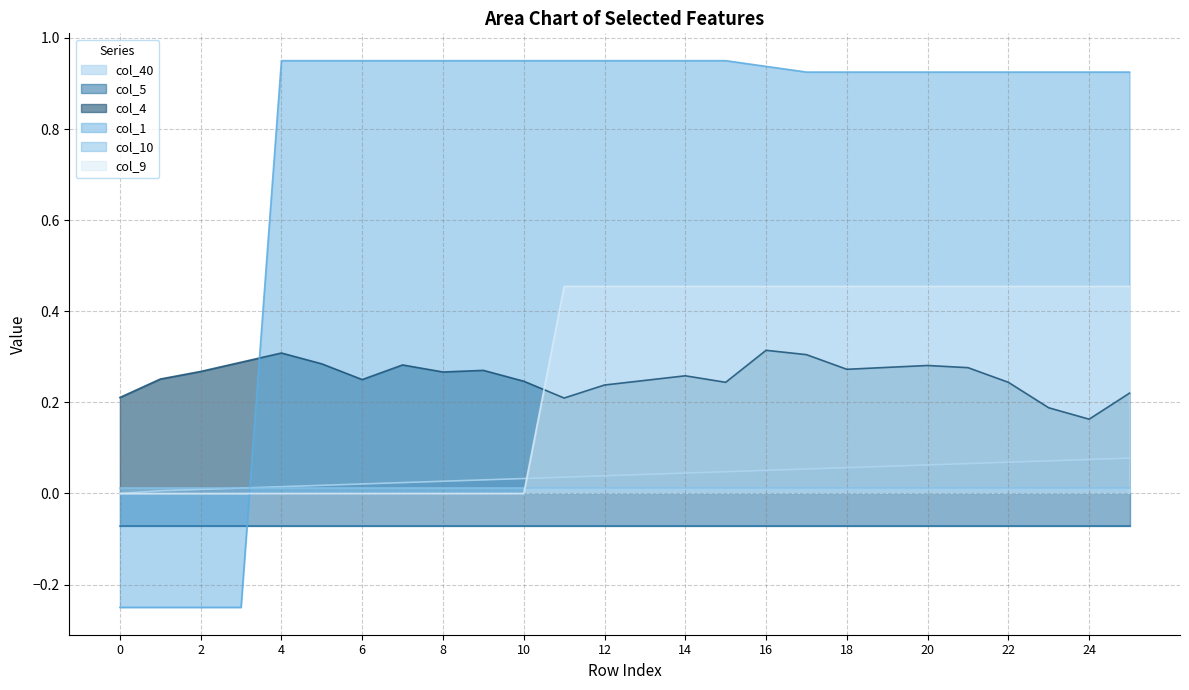

Which series has the largest range (max minus min)?

col_1